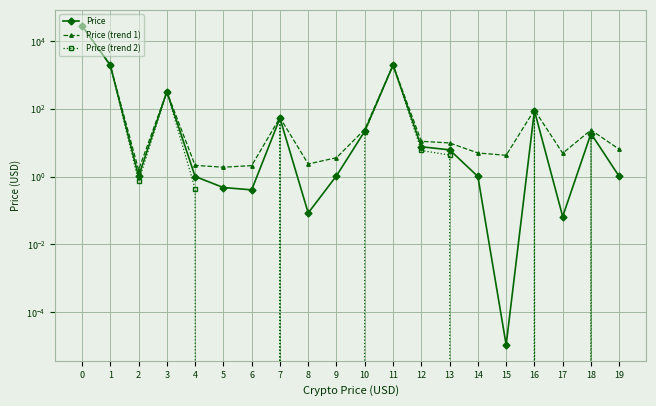

List the labels in order of Price (trend 2) value, largest first.

0, 11, 1, 3, 16, 7, 10, 18, 12, 13, 2, 4, 9, 5, 6, 14, 8, 19, 15, 17